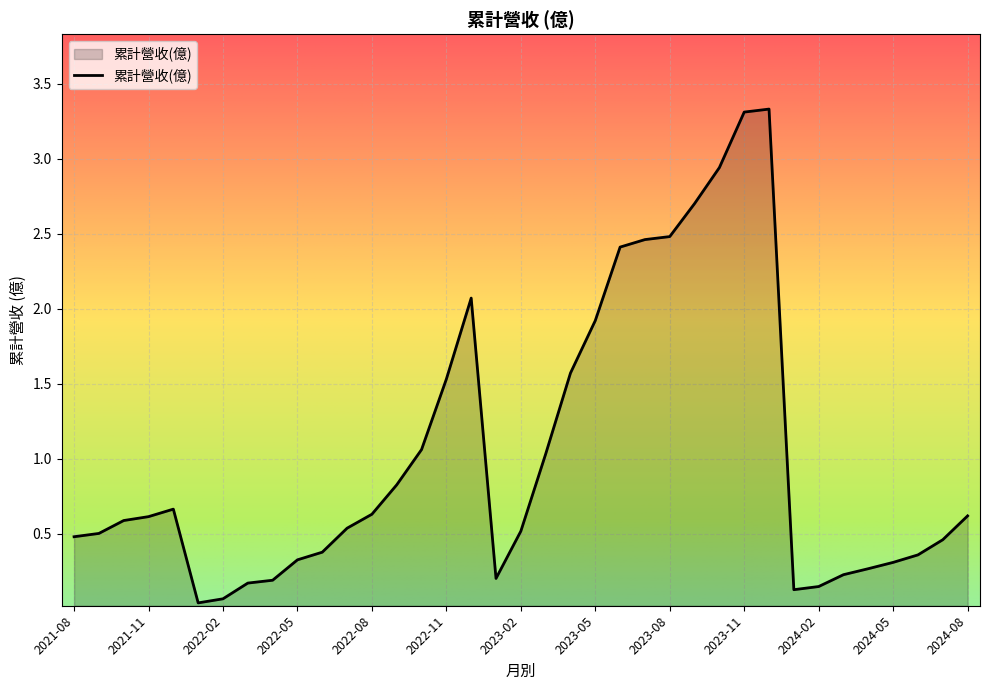

Which category has the highest value across all series?

2023-12